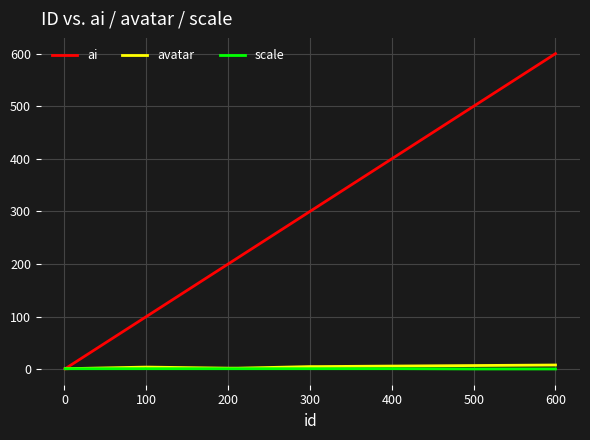

Which series has the largest total across all categories?

ai